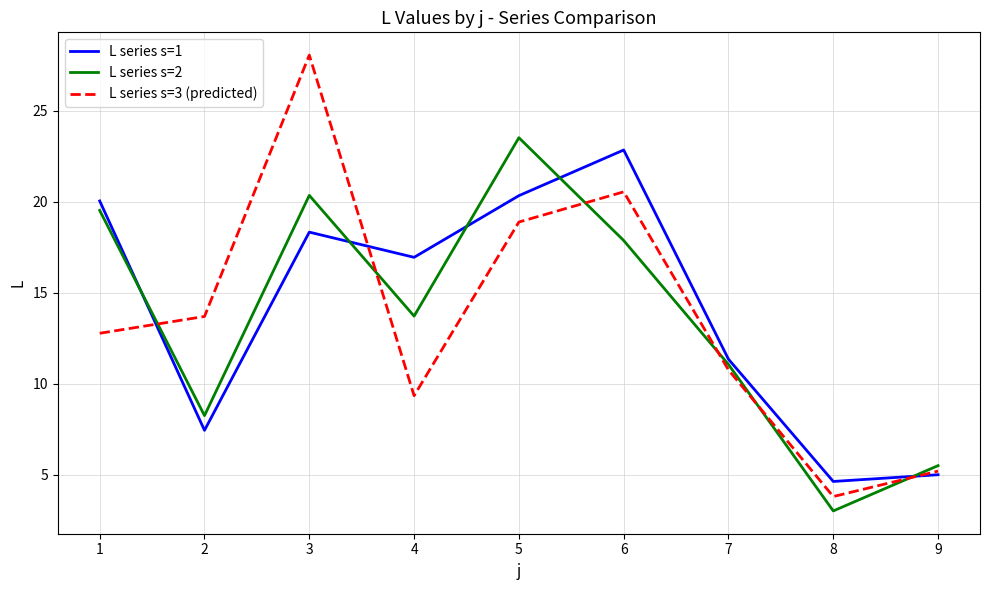

What are all the series names shown in the legend?

L series s=1, L series s=2, L series s=3 (predicted)